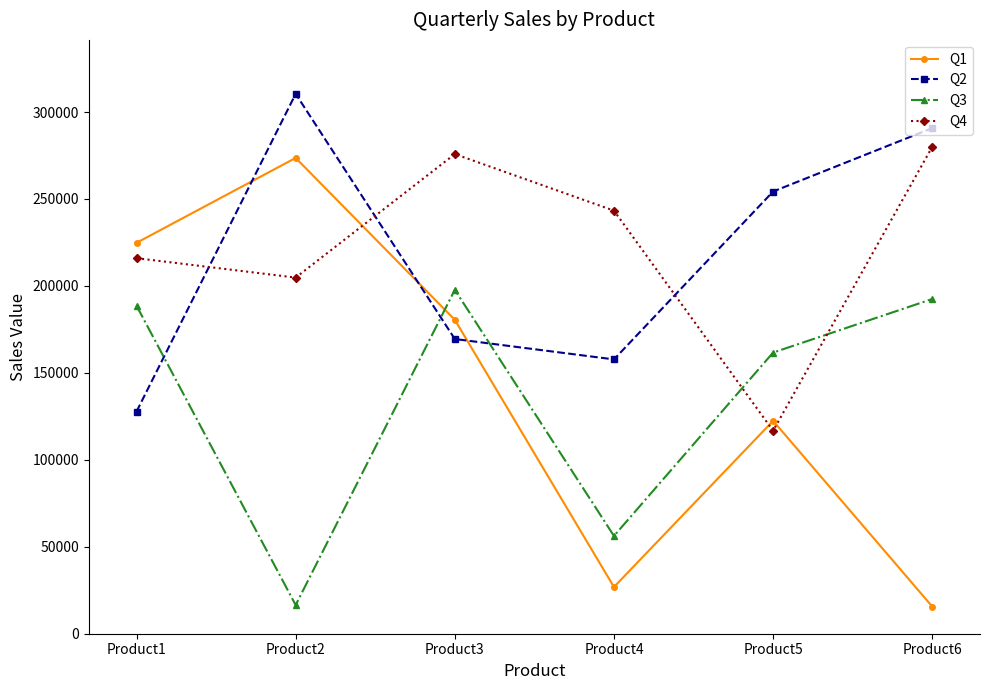

What is the value of the Q1 point at the 1st from the left?

224789